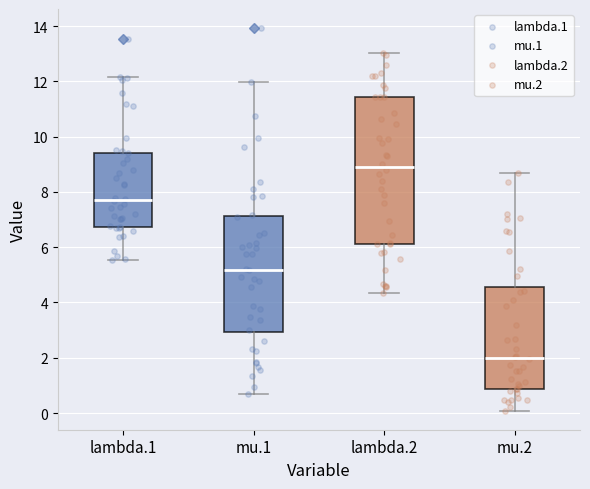

Comparing the boxes themselves (not the whiskers), which one is the tallest?

lambda.2